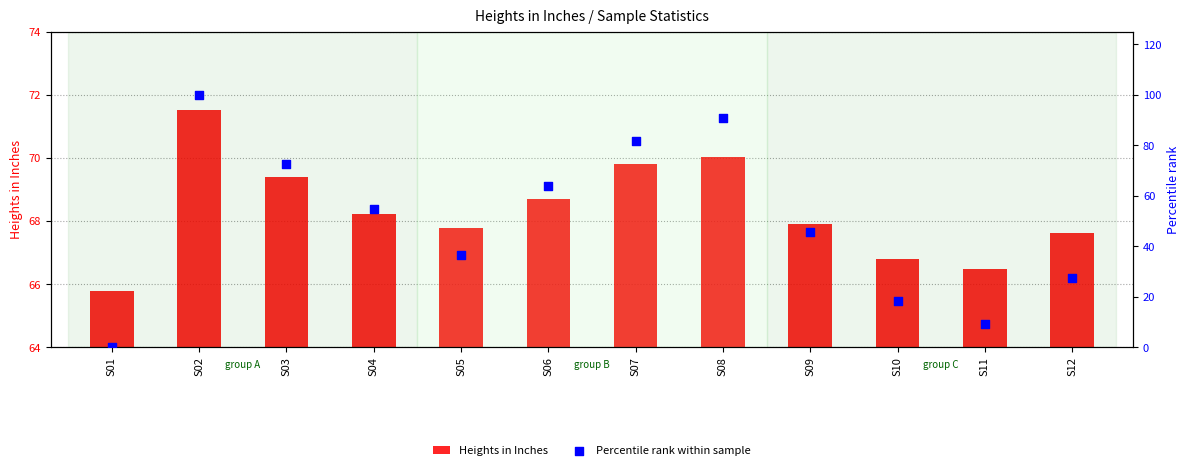

Which series has the largest total across all categories?

Heights in Inches